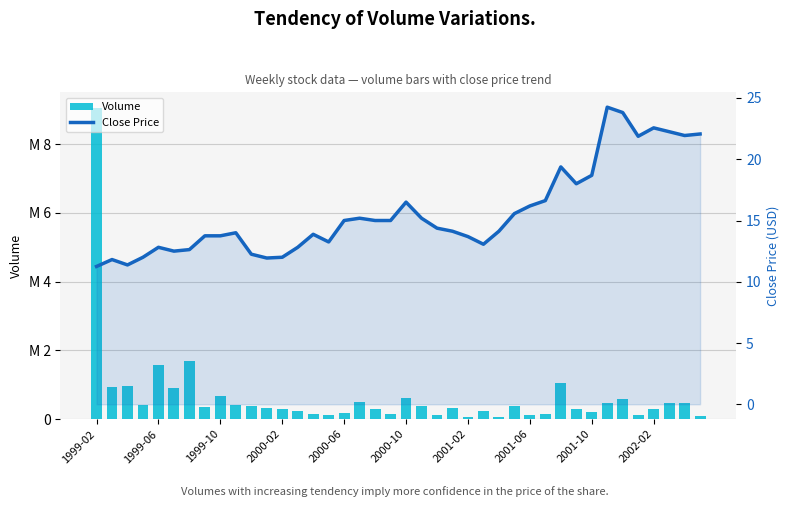

What are all the series names shown in the legend?

Volume, Close Price